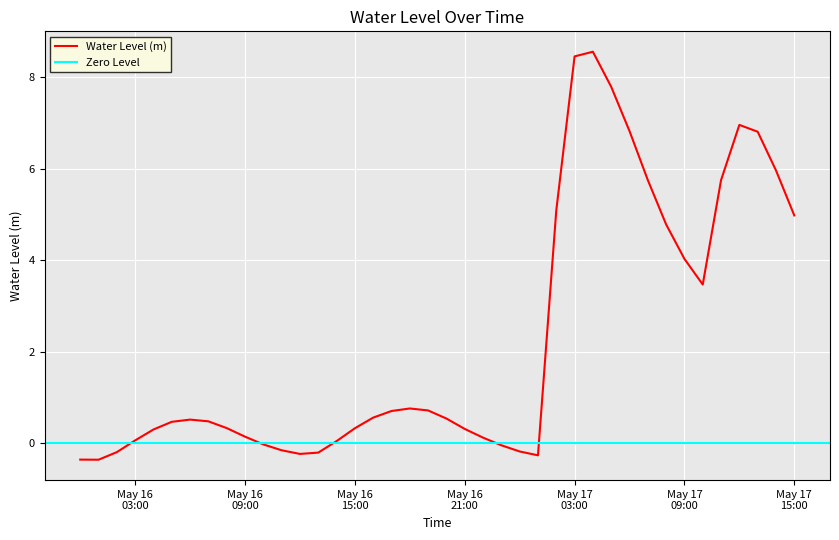

What is the smallest value displayed?

-0.4